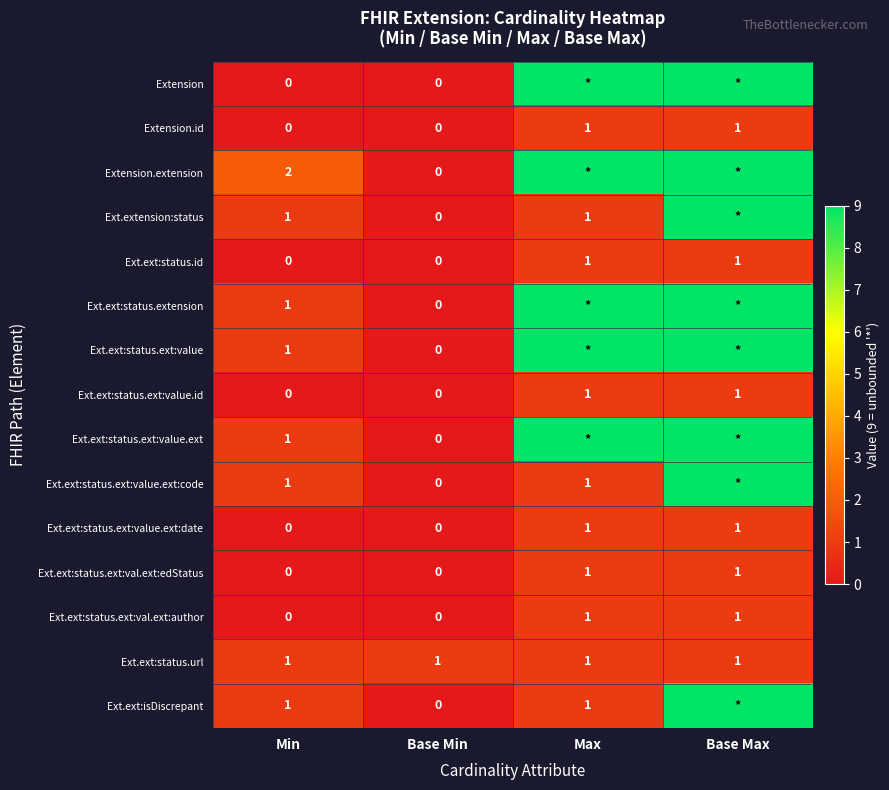

The value of Ext.ext:status.ext:val.ext:author at Base Min is 0. True or false?

True